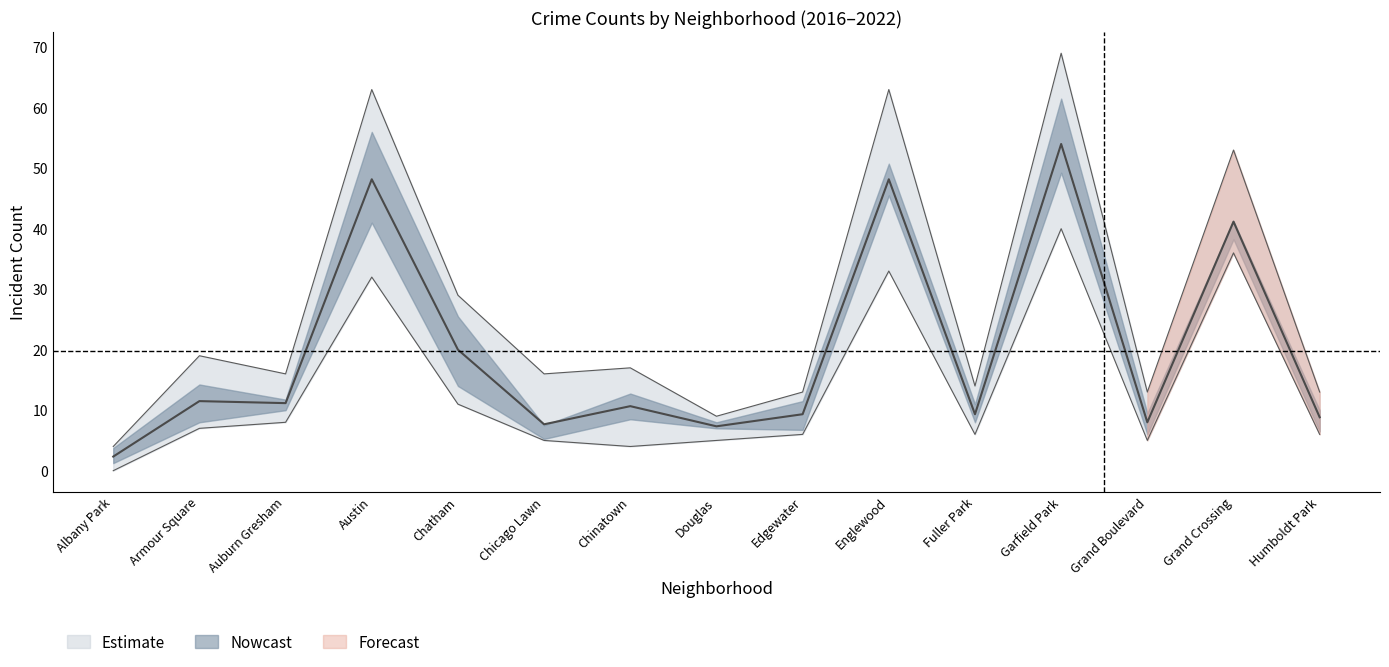

What is the label of the 4th point from the left?

Austin